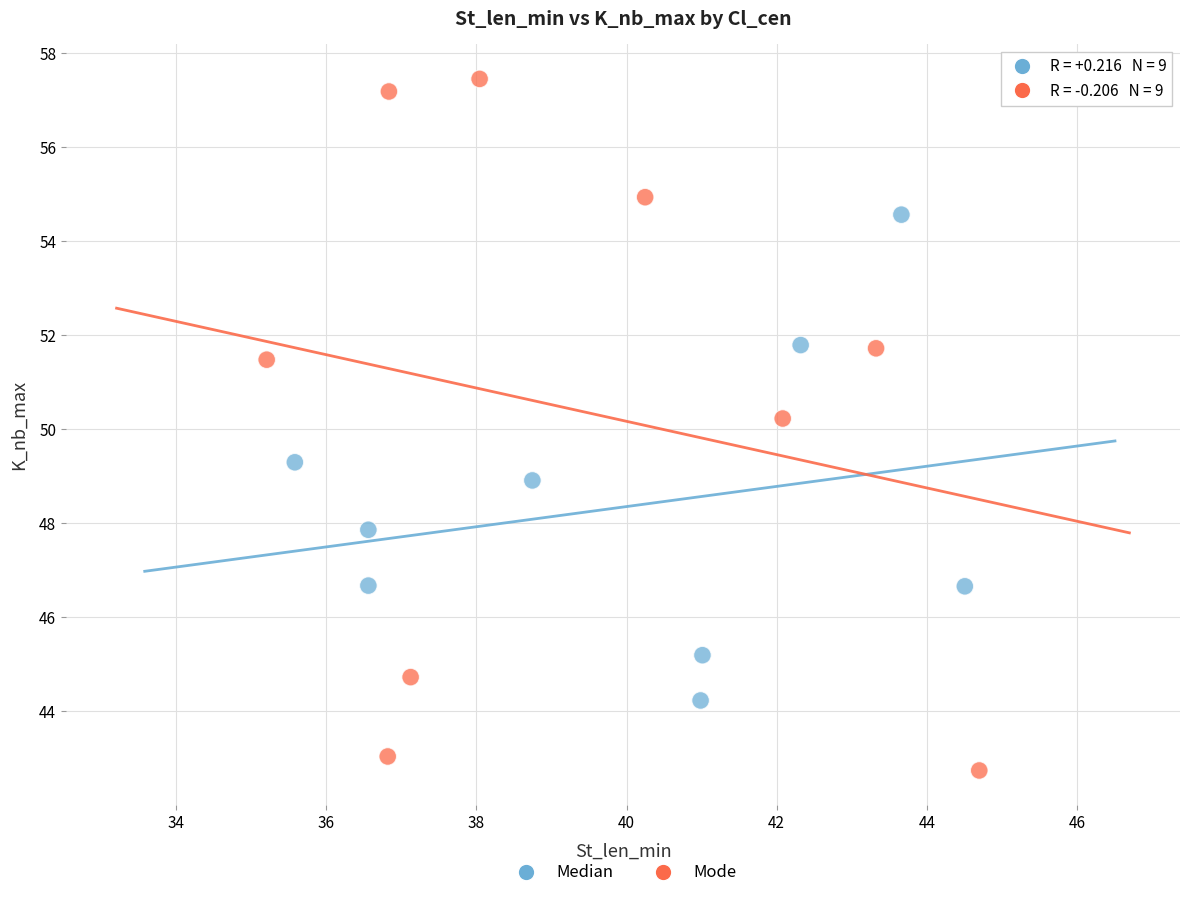

Which series reaches the minimum Y coordinate?

Mode